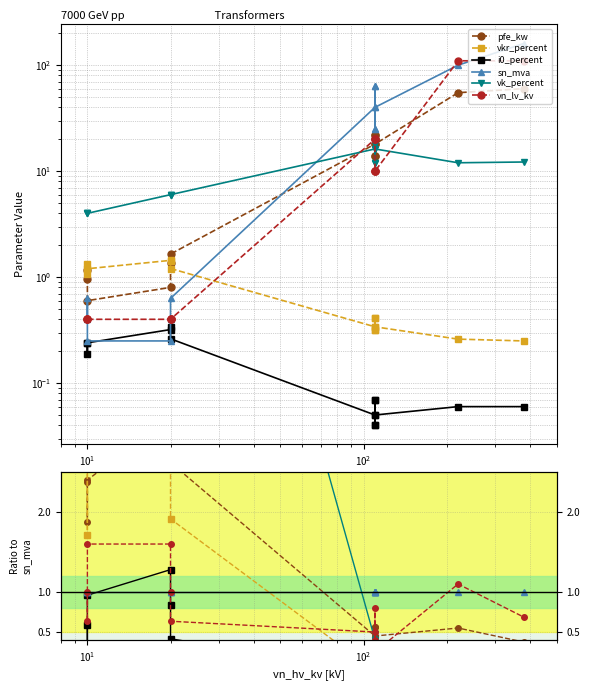

Is it true that vn_lv_kv equals 0.5 at 10?

False